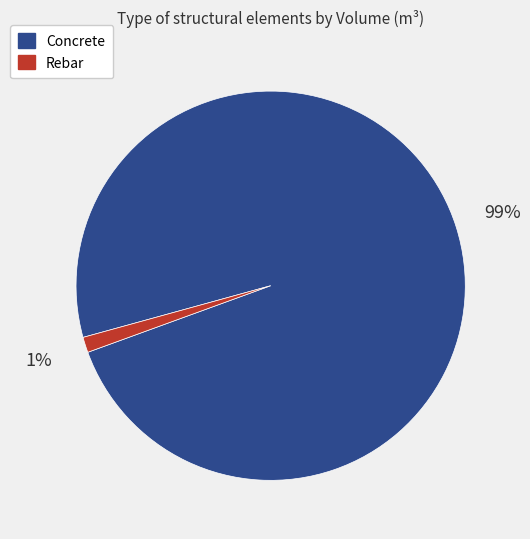

To the nearest percent, what is the average slice percentage?

50%